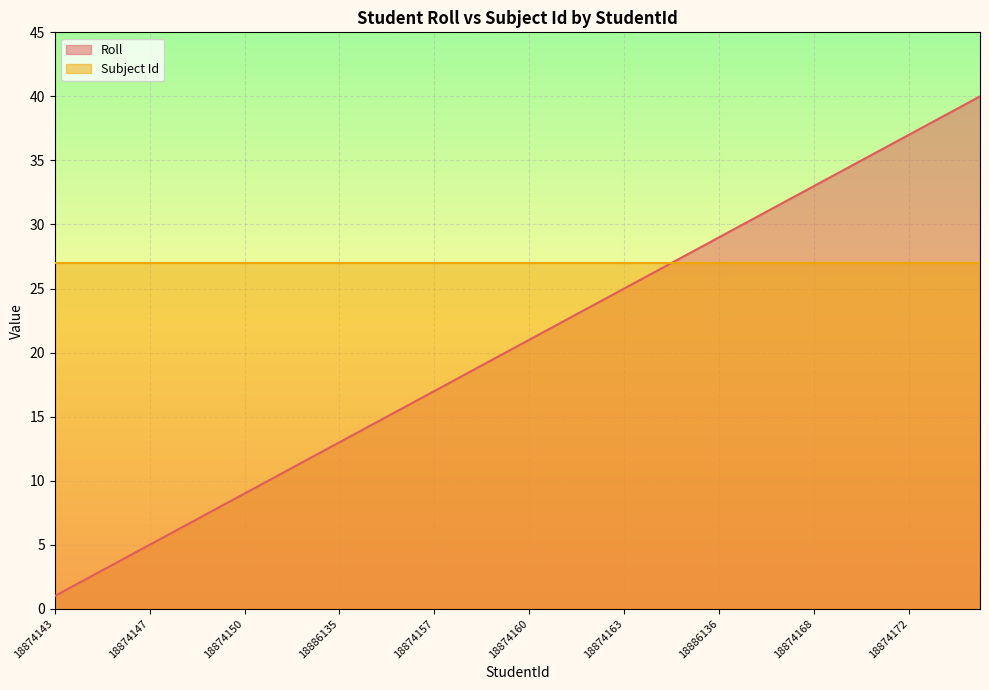

How many data points does each series have?

40